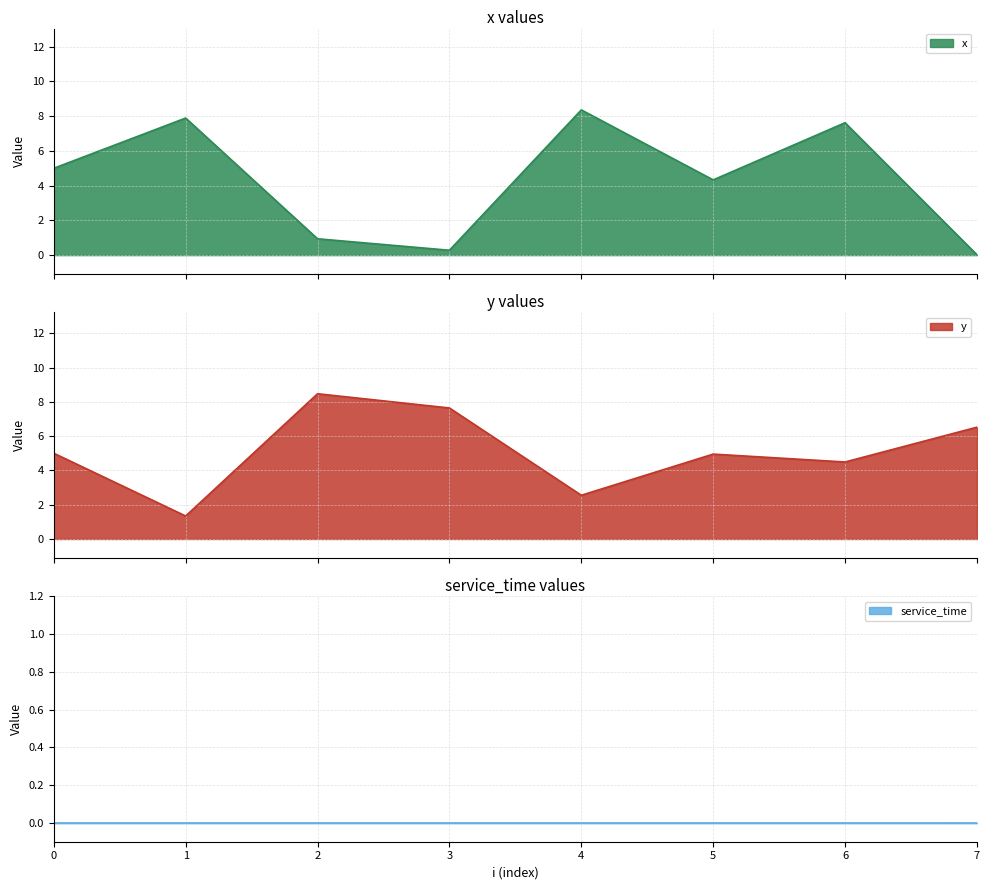

How many interior local peaks does the x series have?

3